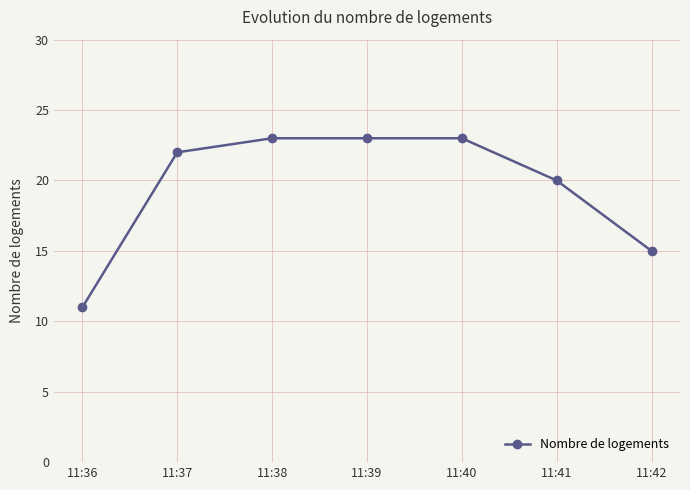

What is the ratio of the value at 11:39 to the value at 11:38?

1.0